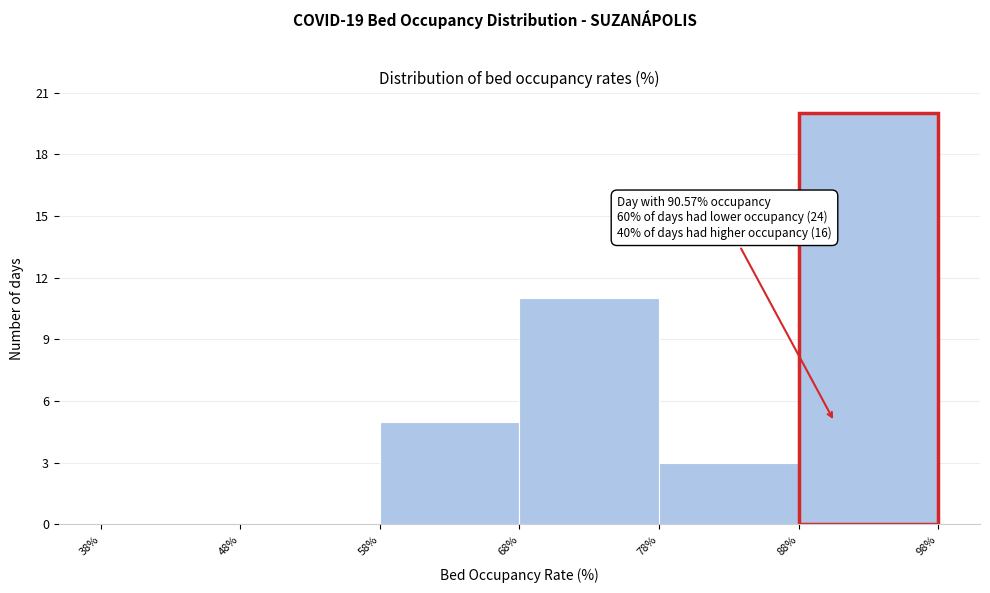

Over which range of the x-axis is the bar tallest?

88% to 98%